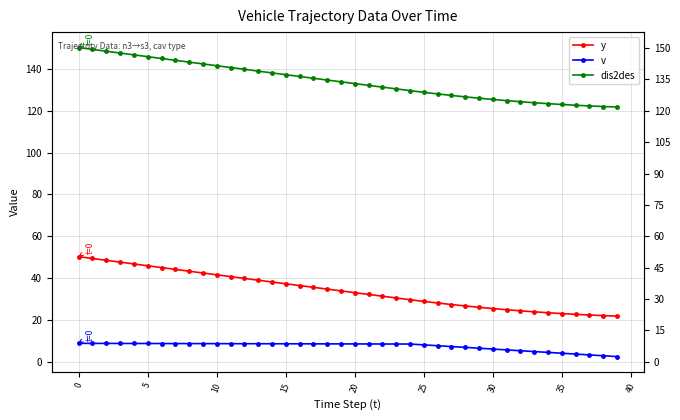

At how many categories does at least one series exceed 119?

40